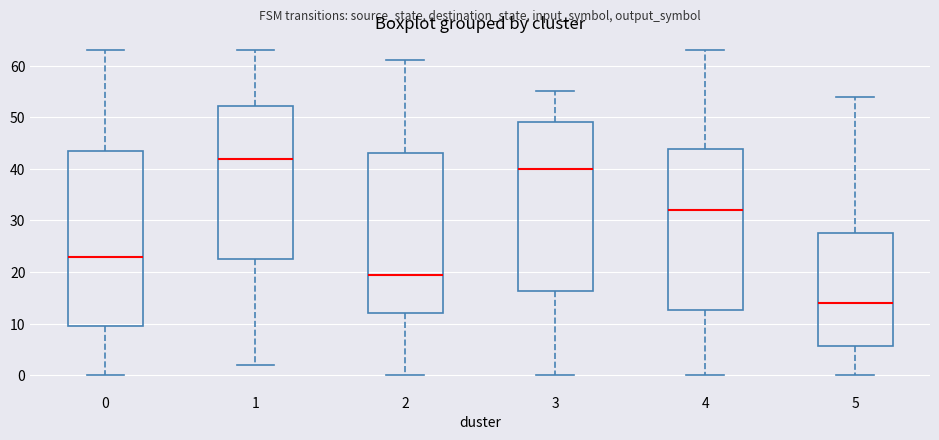

Comparing the boxes themselves (not the whiskers), which one is the tallest?

0